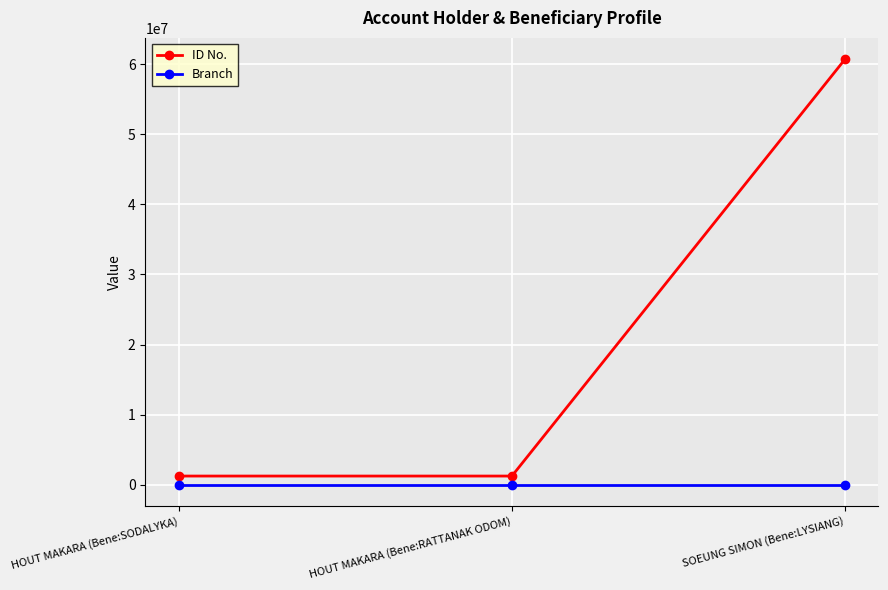

What is the sum of the Branch values at HOUT MAKARA (Bene:SODALYKA) and HOUT MAKARA (Bene:RATTANAK ODOM)?

2